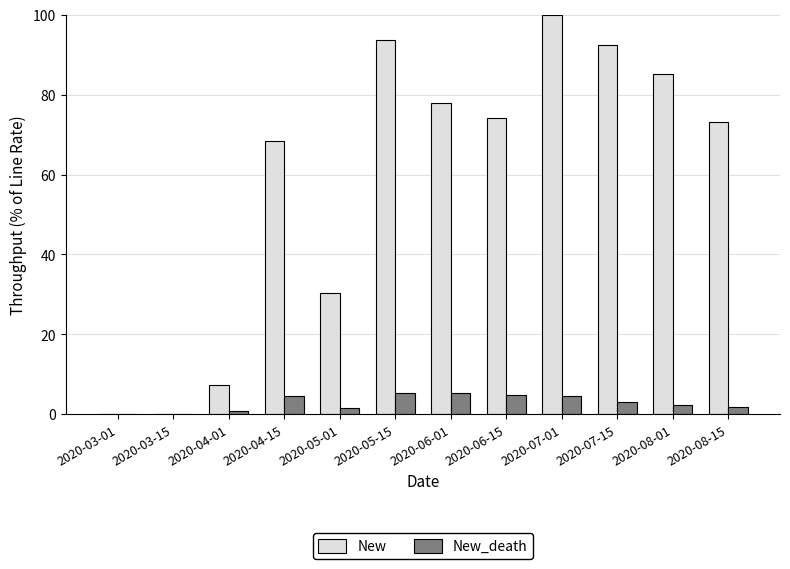

What is the average value of the New_death series?

2.9